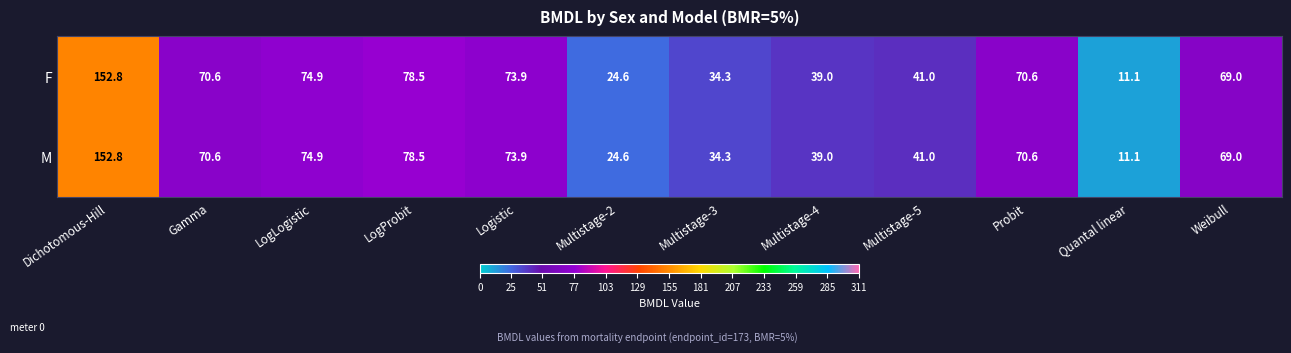

At which category is the sum across all series the highest?

Dichotomous-Hill